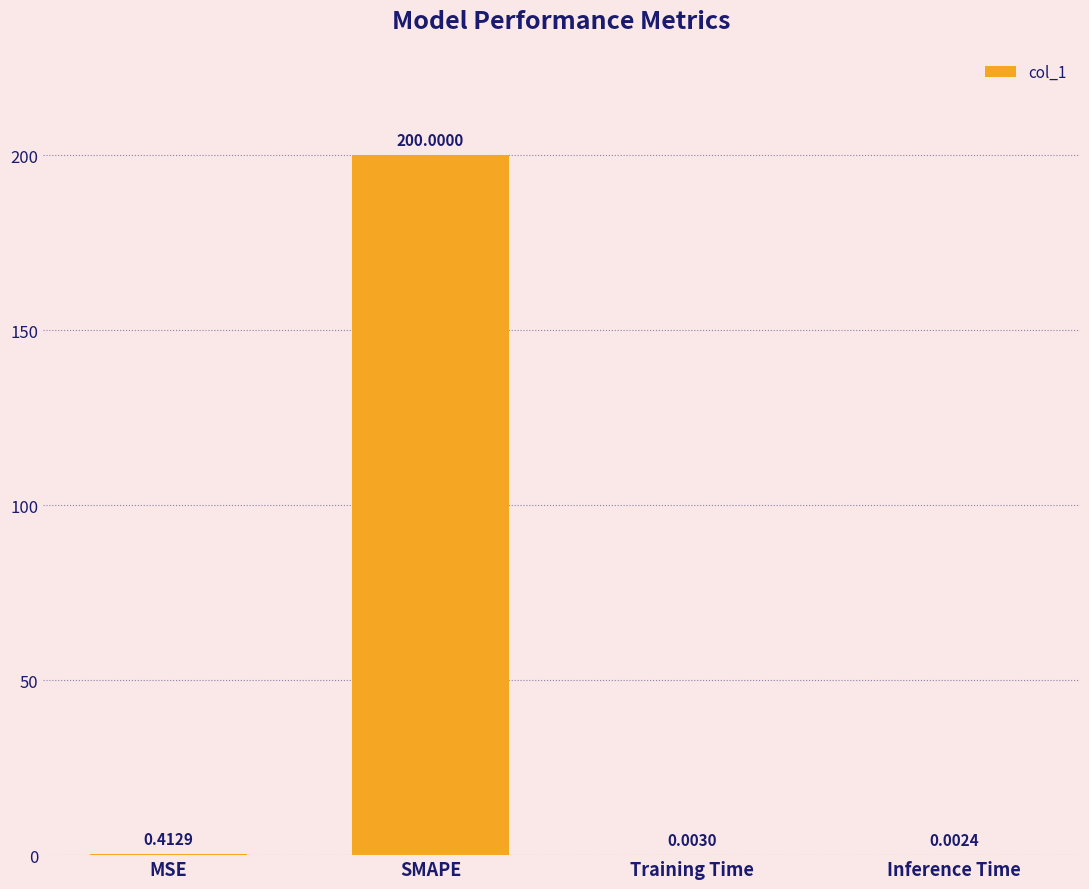

Are the bars horizontal?

No